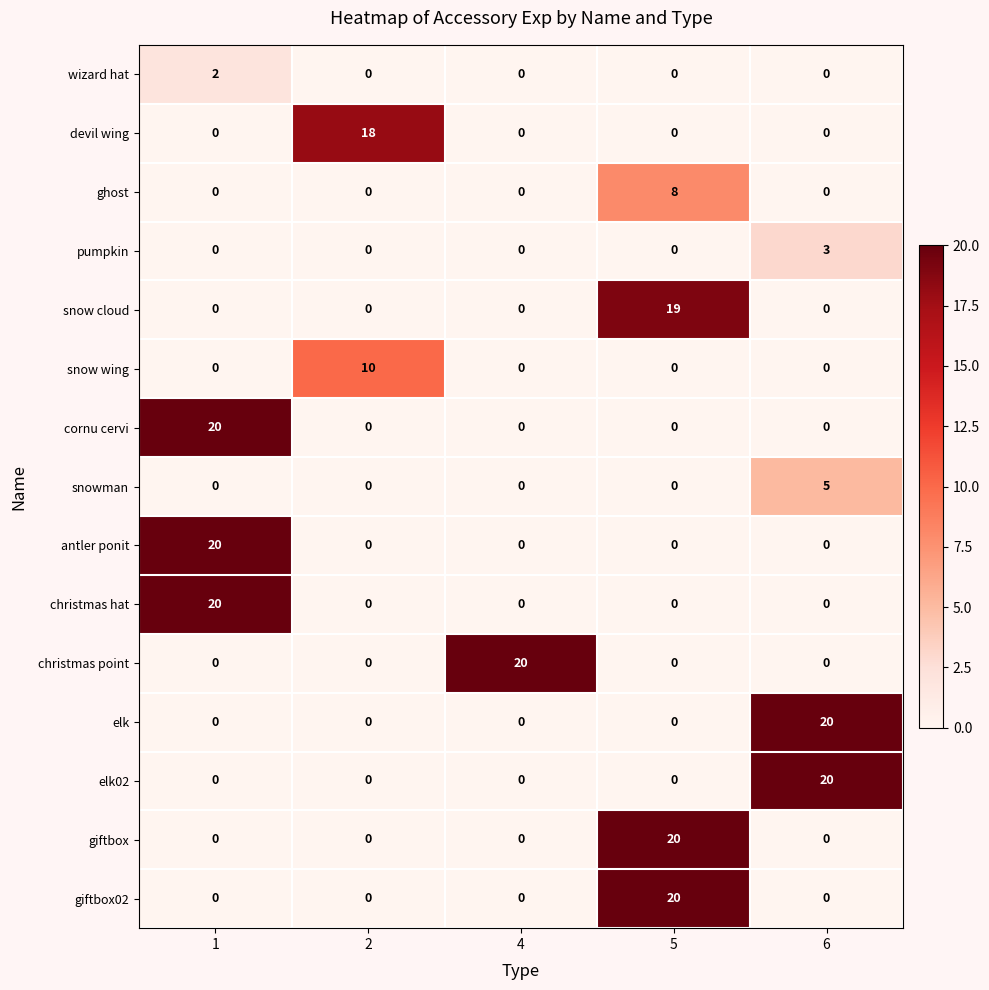

What is the difference between the highest and lowest values at 5?

20